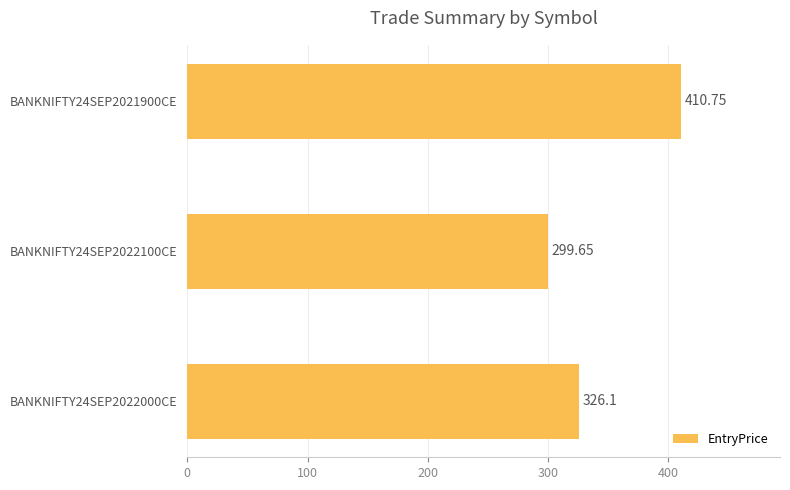

Rank the categories by value from highest to lowest.

BANKNIFTY24SEP2021900CE, BANKNIFTY24SEP2022000CE, BANKNIFTY24SEP2022100CE